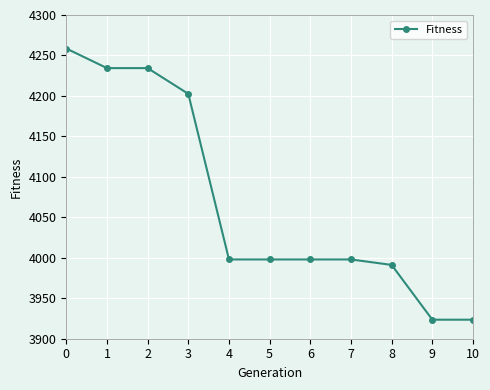

What is the sum of all values?

44759.9